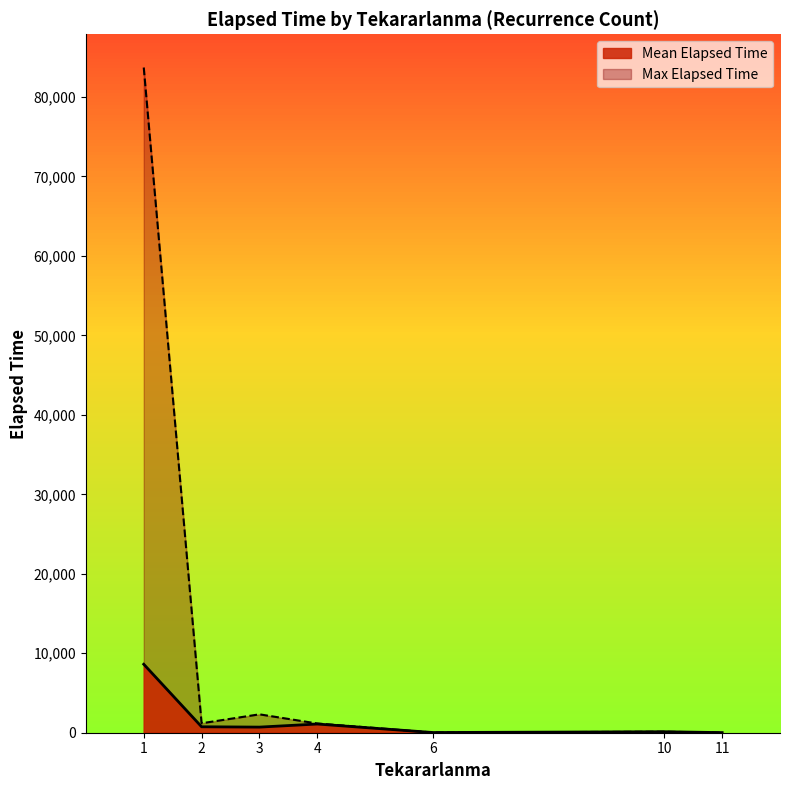

List the series in order of their peak value, lowest first.

Mean Elapsed Time, Max Elapsed Time